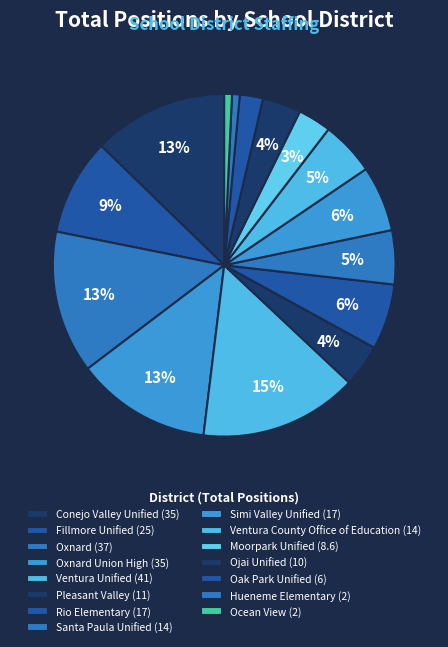

To the nearest percent, what is the average slice percentage?

7%